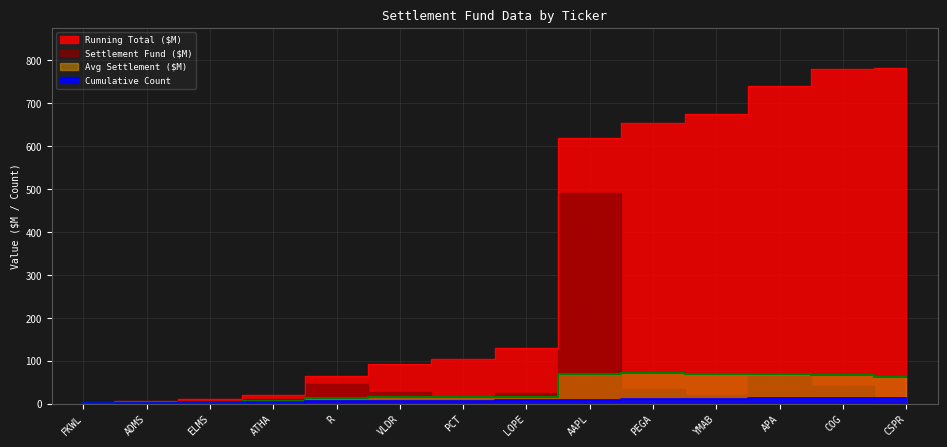

What value does the Running Total ($M) series have at ADMS?

7.0